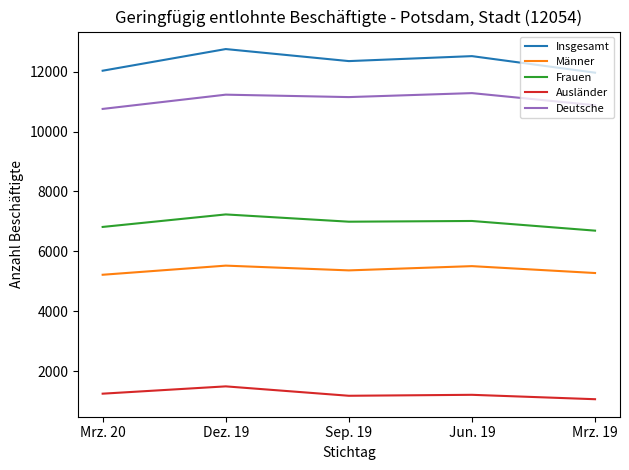

True or false: Ausländer and Insgesamt cross at least once.

False